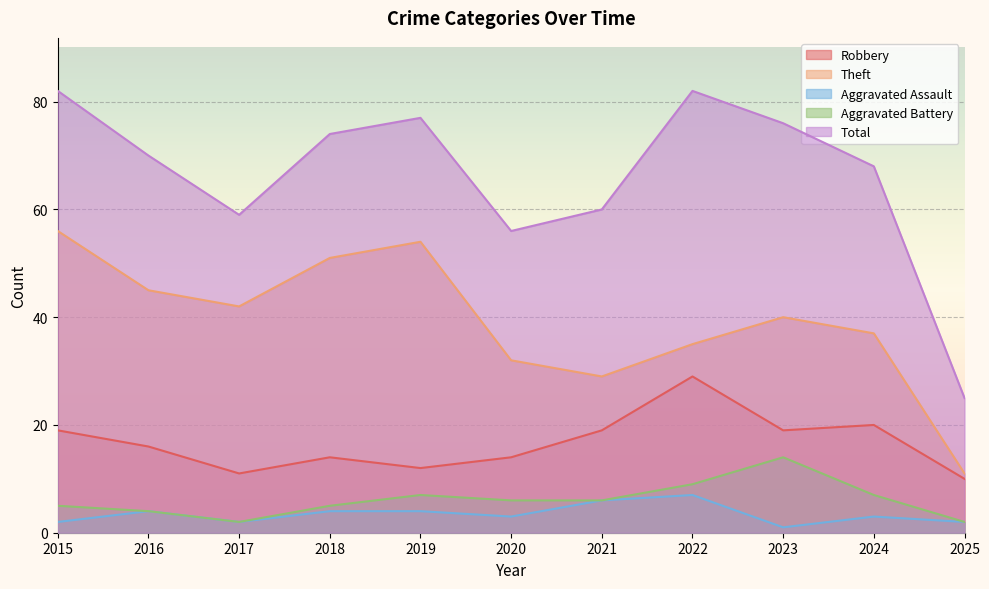

Reading left to right, list all the values displayed in this chart.

Robbery: 19	16	11	14	12	14	19	29	19	20	10
Theft: 56	45	42	51	54	32	29	35	40	37	11
Aggravated Assault: 2	4	2	4	4	3	6	7	1	3	2
Aggravated Battery: 5	4	2	5	7	6	6	9	14	7	2
Total: 82	70	59	74	77	56	60	82	76	68	25